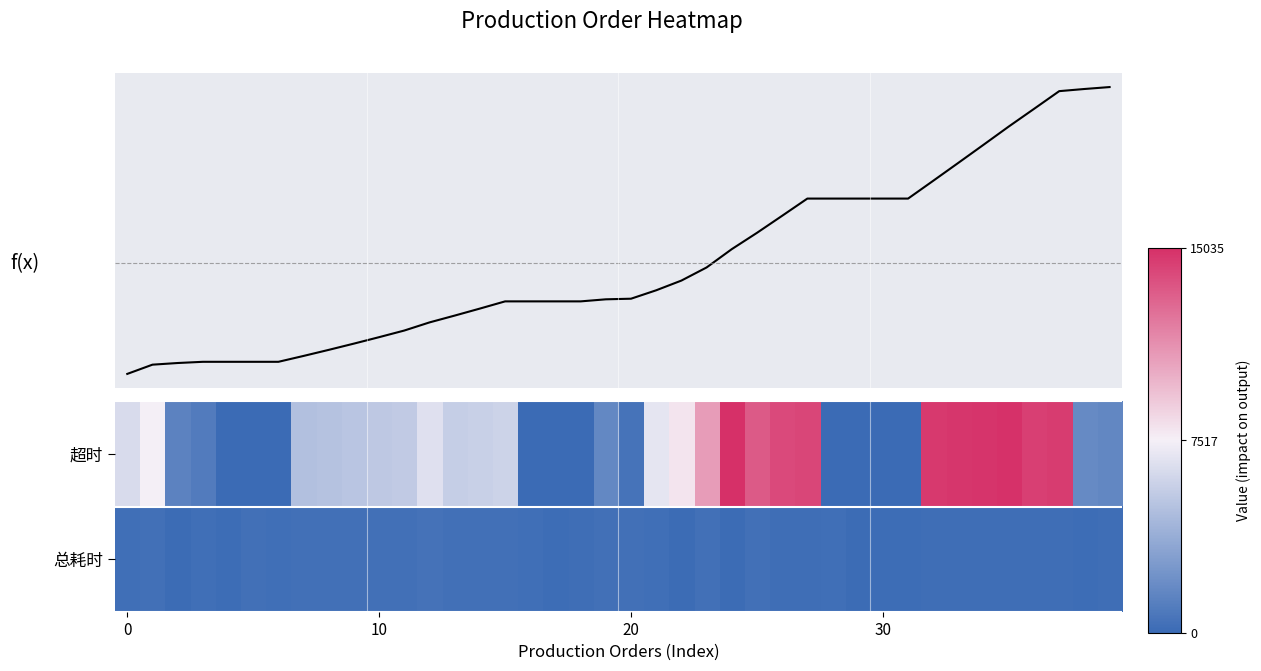

Rank the series by their maximum value, from lowest to highest.

f(x), 总耗时, 超时